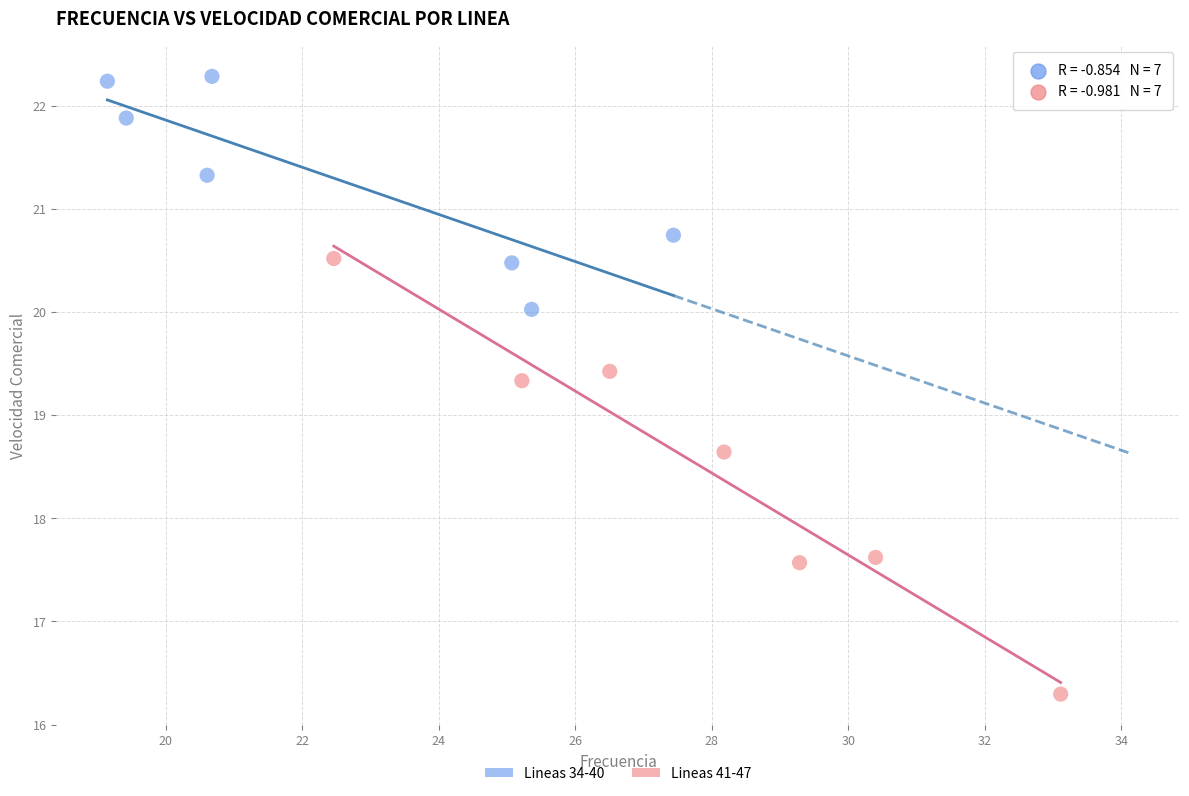

What are all the series names shown in the legend?

Lineas 34-40, Lineas 41-47